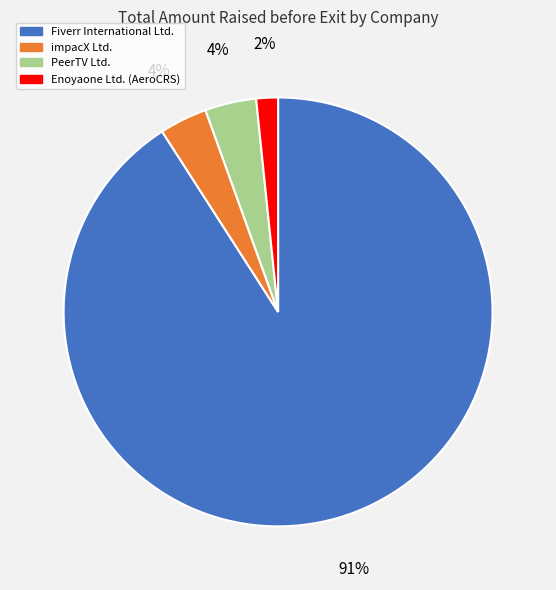

Which slice represents more than half of the pie?

Fiverr International Ltd.